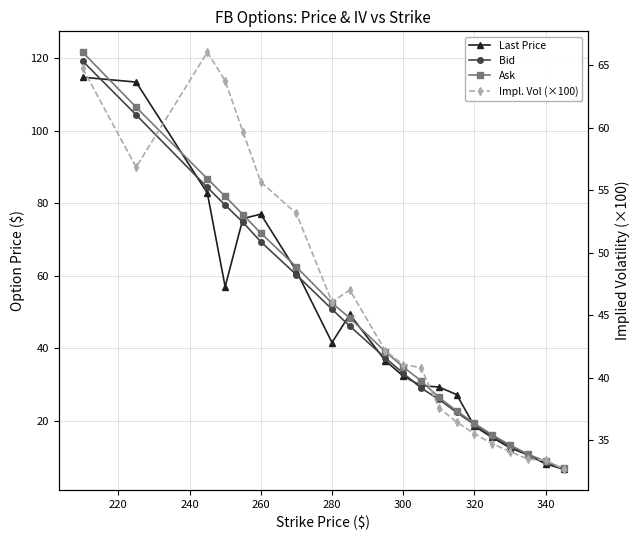

Reading right to left, transcribe all the data shown in this chart.

Last Price: 6.8	8.2	10.7	12.6	15.5	18.6	27.3	29.4	29.8	32.4	36.6	49.4	41.6	61.4	77.0	75.8	57.0	82.8	113.4	114.7
Bid: 6.8	8.6	10.7	13.1	16.0	19.1	22.4	26.0	29.1	33.2	37.4	46.1	50.8	60.3	69.4	74.8	79.5	84.3	104.3	119.2
Ask: 7.0	8.9	10.9	13.4	16.2	19.4	22.8	26.6	31.1	34.9	39.1	48.4	52.5	62.5	71.8	76.8	81.9	86.8	106.5	121.6
Impl. Vol (×100): 32.7	33.4	33.5	34.1	34.7	35.5	36.4	37.6	40.8	41.0	42.1	47.0	46.1	53.1	55.7	59.7	63.7	66.0	56.8	64.8